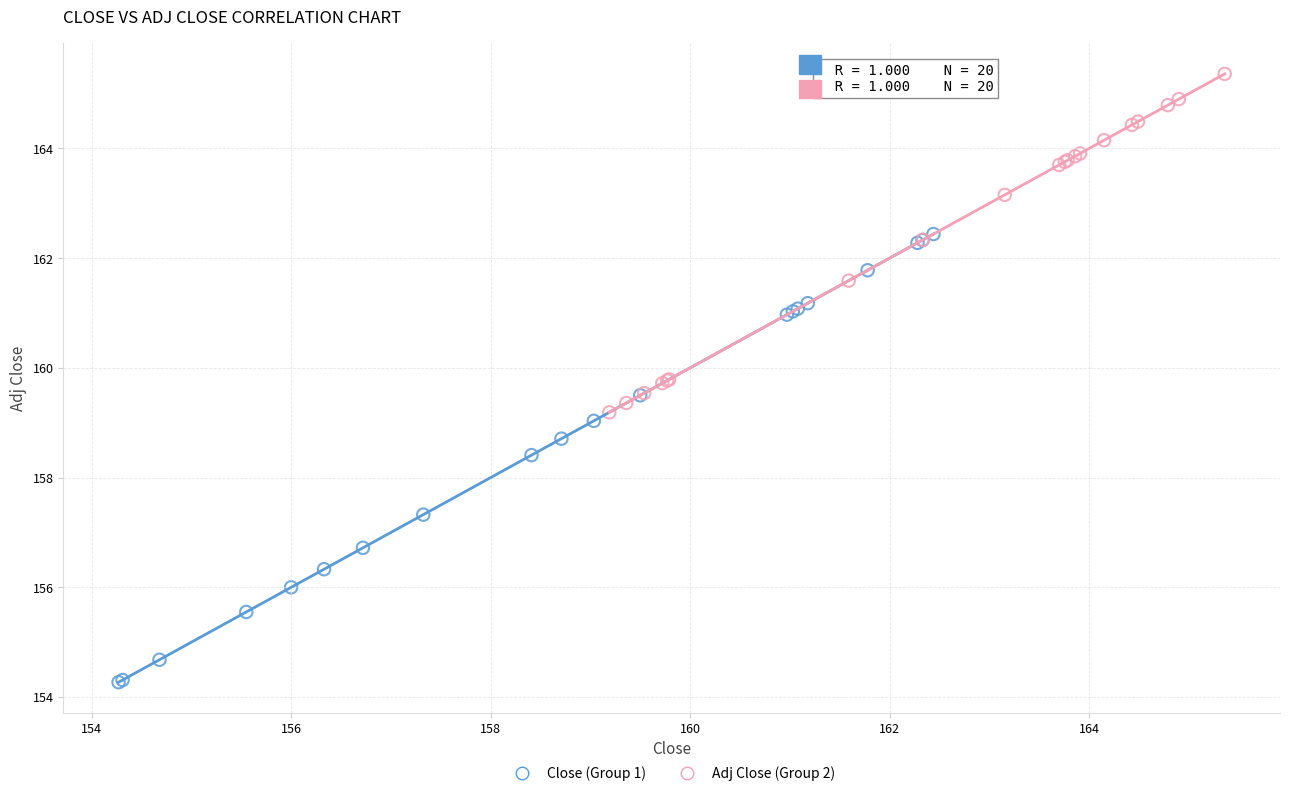

What are all the series names shown in the legend?

Close (Group 1), Adj Close (Group 2)